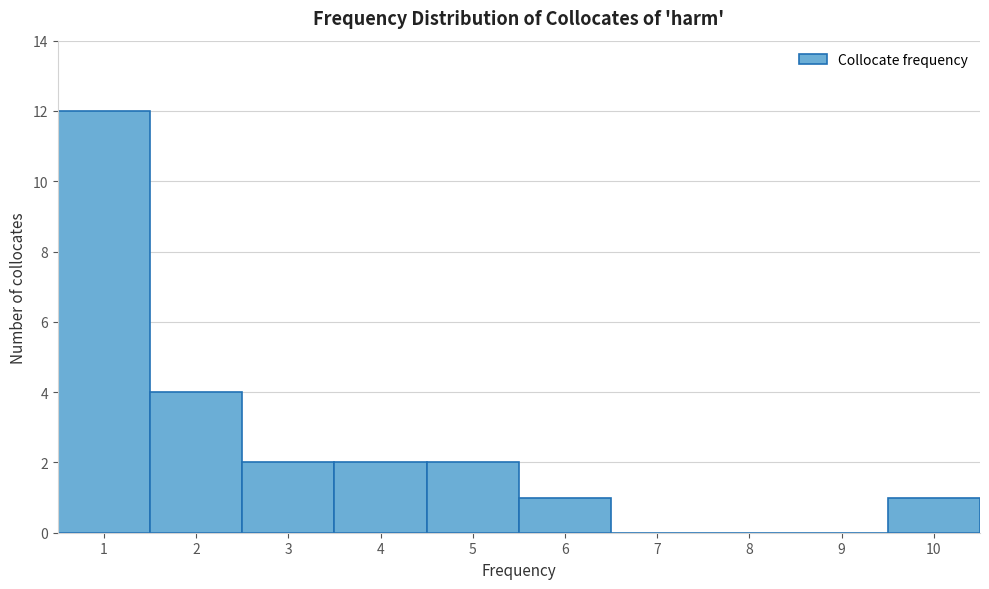

Reading left to right, transcribe this chart: for each bar, give the range it covers on the x-axis and its height. The values are not printed on the chart, so give them approximately, as read against the axis.

0.5 to 1.5: 12
1.5 to 2.5: 4
2.5 to 3.5: 2
3.5 to 4.5: 2
4.5 to 5.5: 2
5.5 to 6.5: 1
6.5 to 7.5: 0
7.5 to 8.5: 0
8.5 to 9.5: 0
9.5 to 10.5: 1